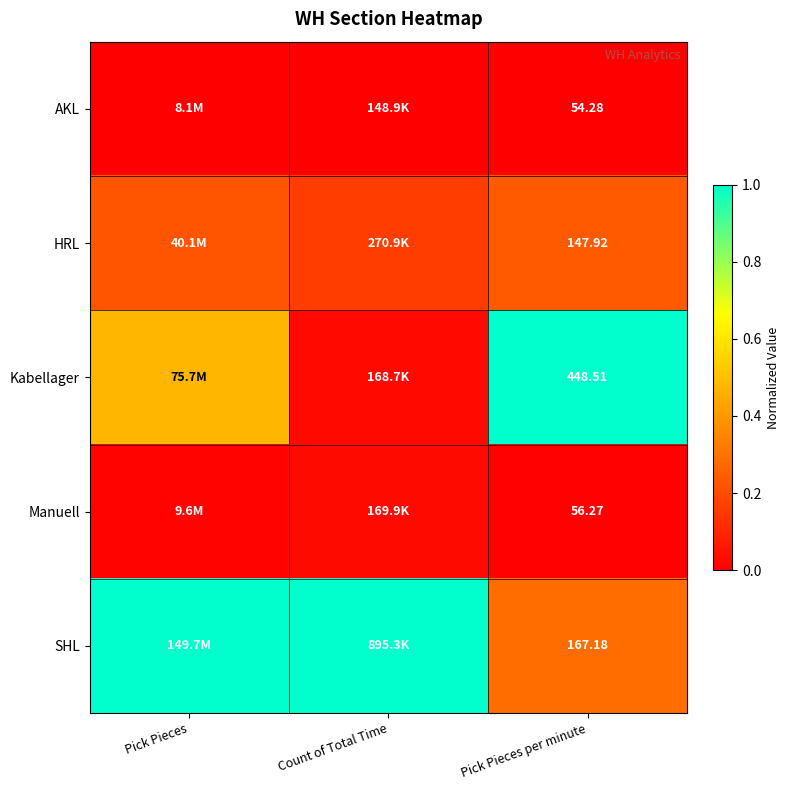

How many series are shown in this chart?

5